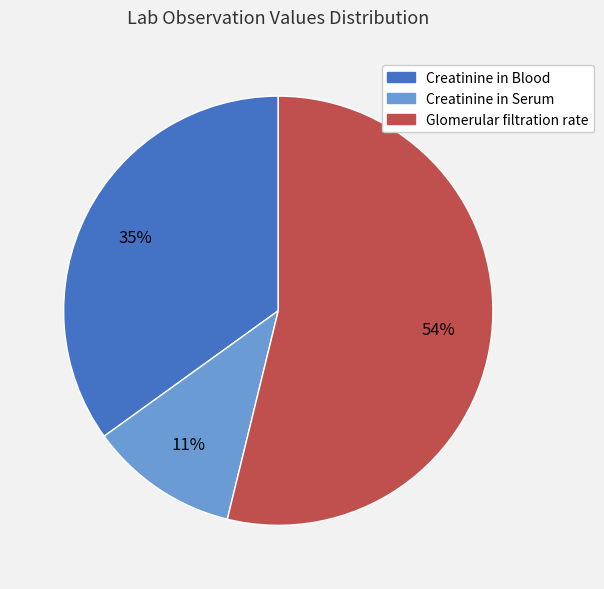

How many slices are in this pie chart?

3